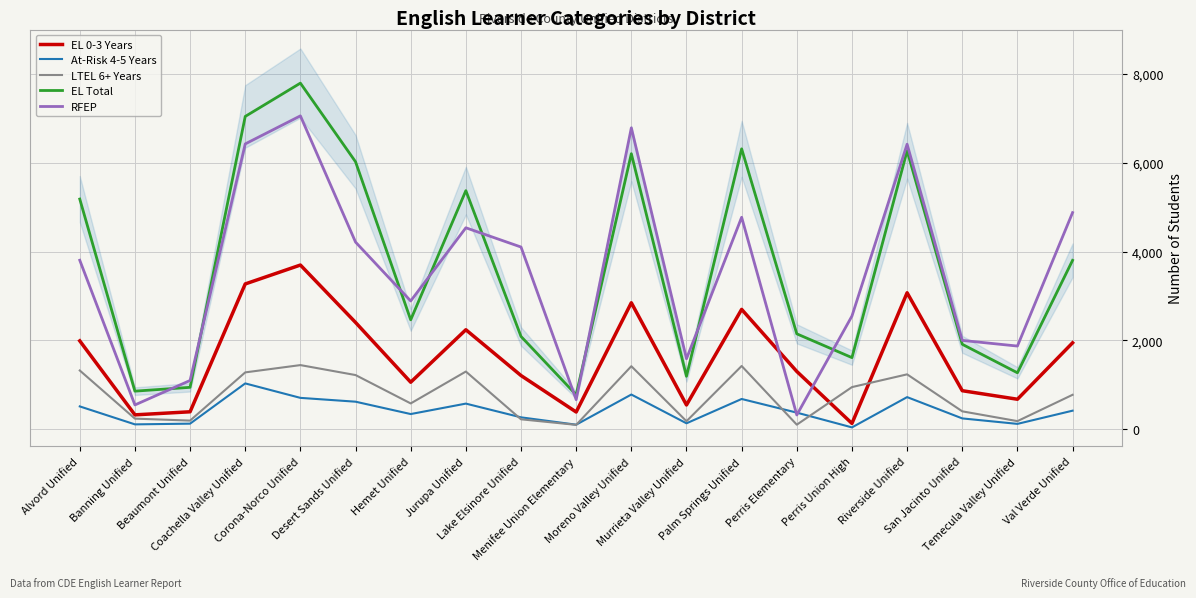

What is the approximate value of At-Risk 4-5 Years at Corona-Norco Unified, to the nearest 50?

700